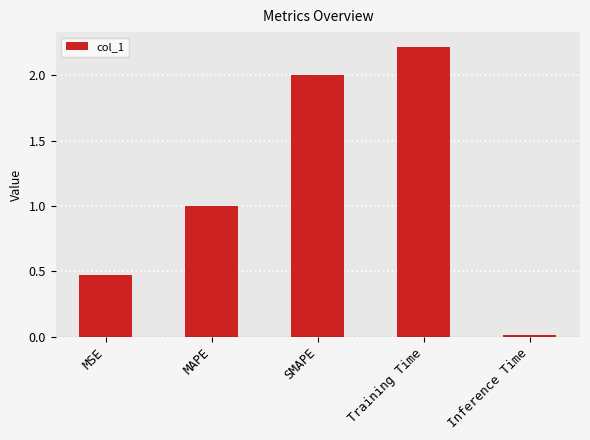

The value at MAPE is 1.0. True or false?

True